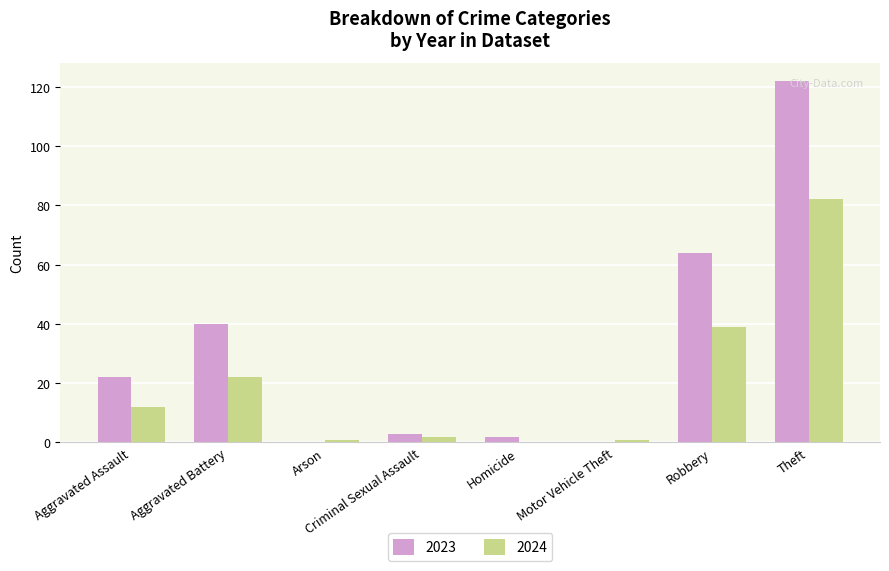

How many positive values does the 2024 series have?

7